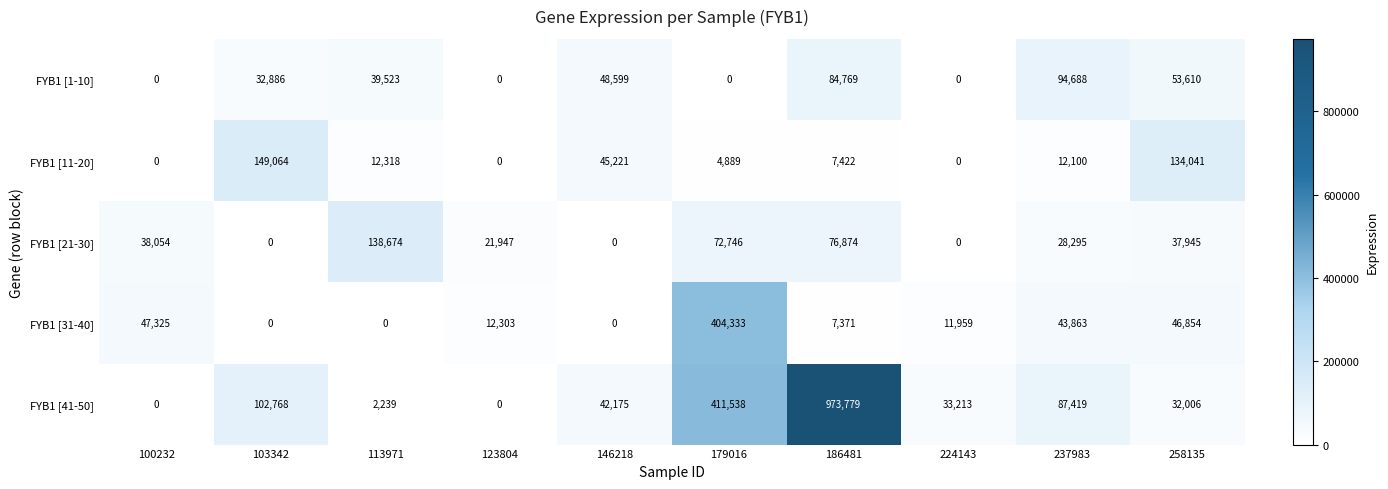

The FYB1 [41-50] series shows 46101 at 224143. True or false?

False